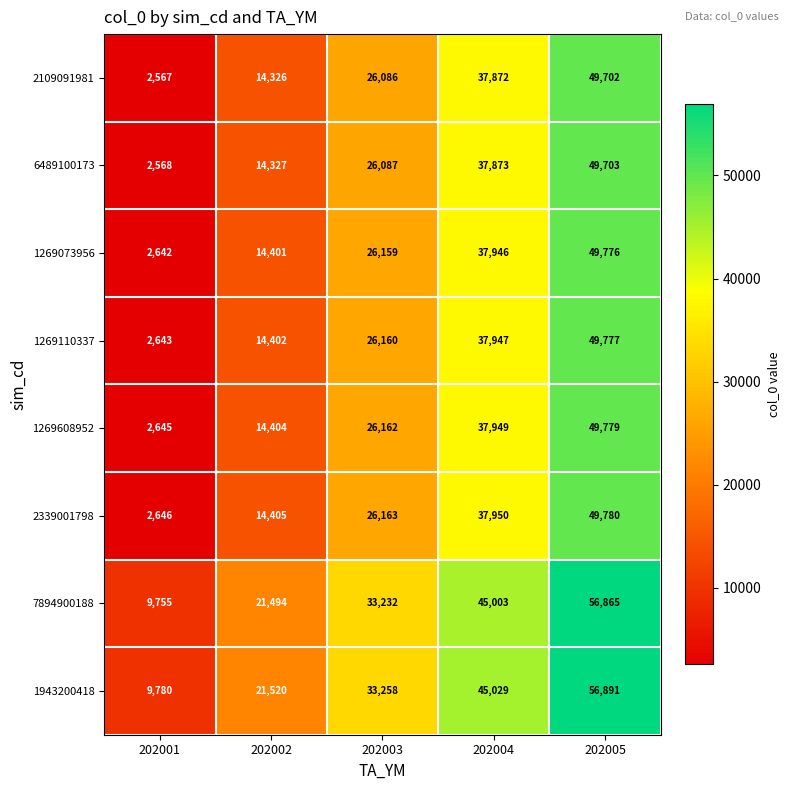

Which label corresponds to the smallest value in the chart?

202001